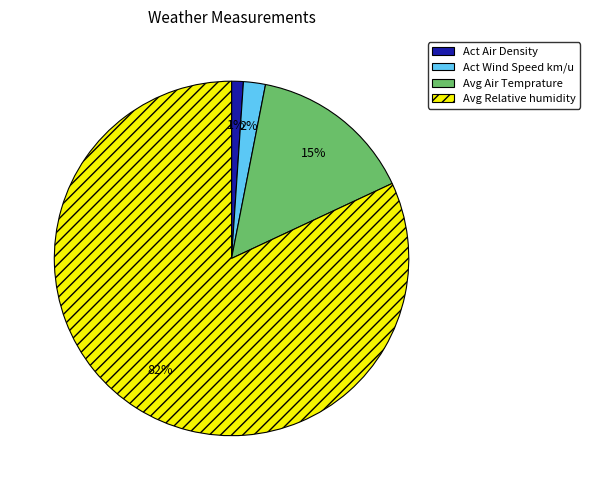

What percentage is the Act Air Density slice, to the nearest percent?

1%